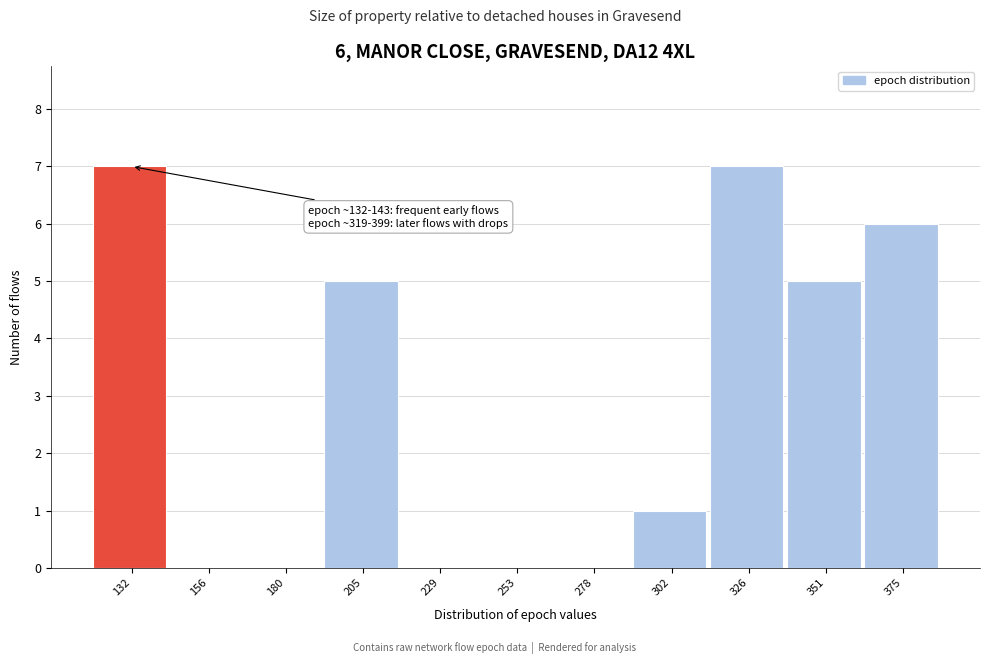

Reading left to right, extract all data points from this chart.

132=7	156=0	180=0	205=5	229=0	253=0	278=0	302=1	326=7	351=5	375=6